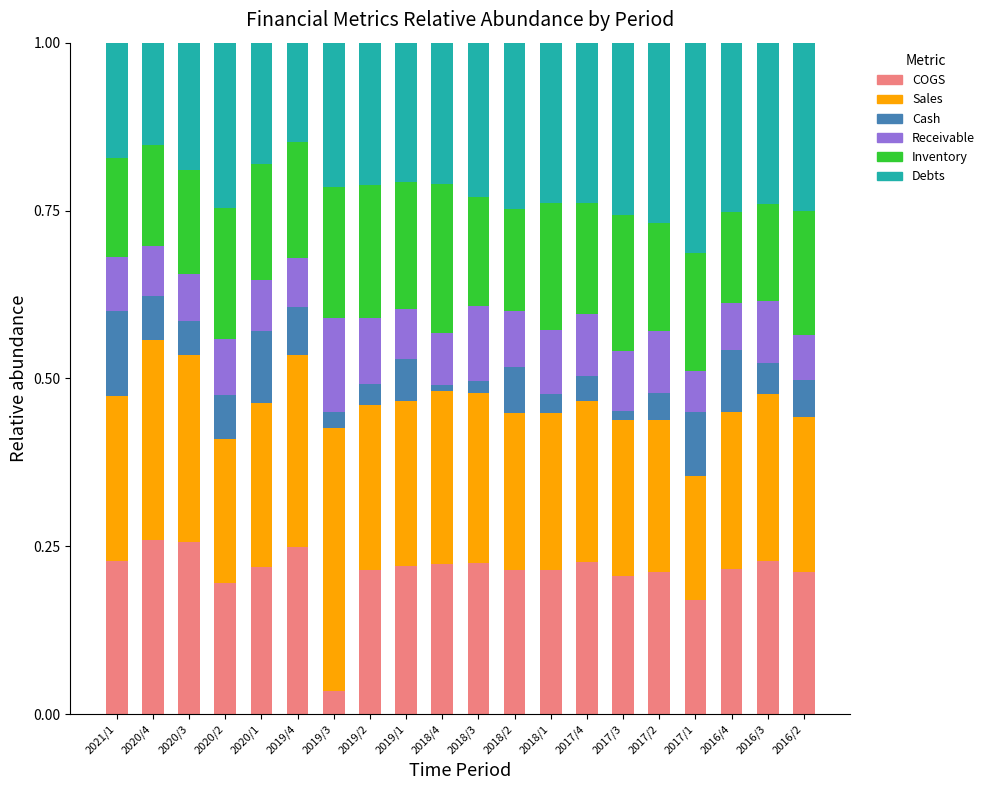

The value of COGS at 2019/4 is 0.2. True or false?

True